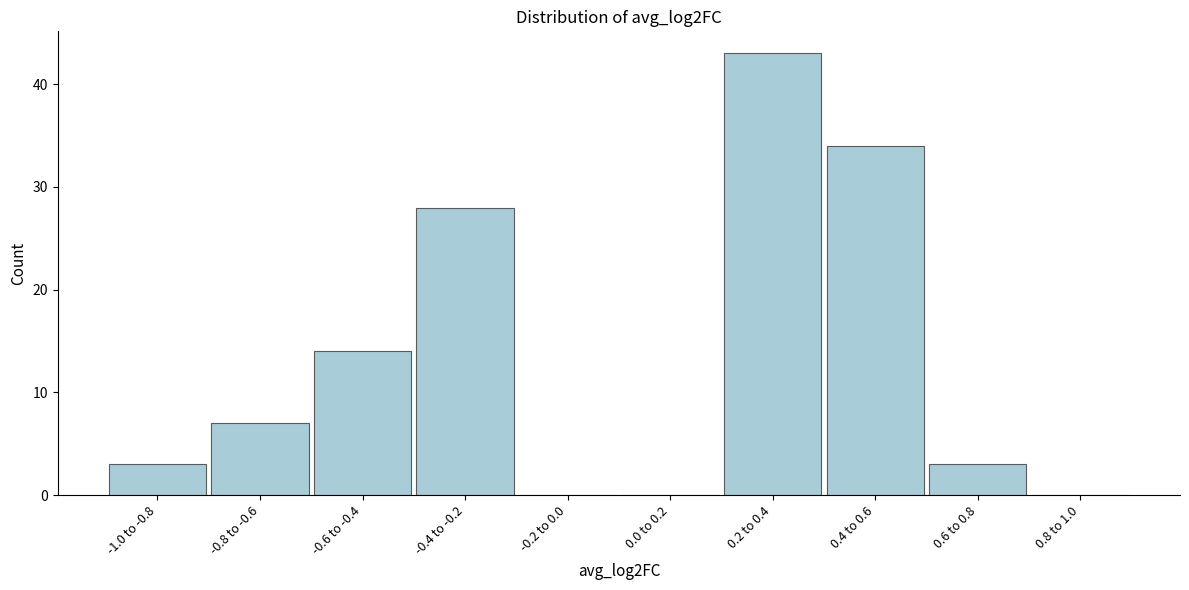

Reading right to left, transcribe all the data shown in this chart.

0.8 to 1.0=0	0.6 to 0.8=3	0.4 to 0.6=34	0.2 to 0.4=43	0.0 to 0.2=0	-0.2 to 0.0=0	-0.4 to -0.2=28	-0.6 to -0.4=14	-0.8 to -0.6=7	-1.0 to -0.8=3